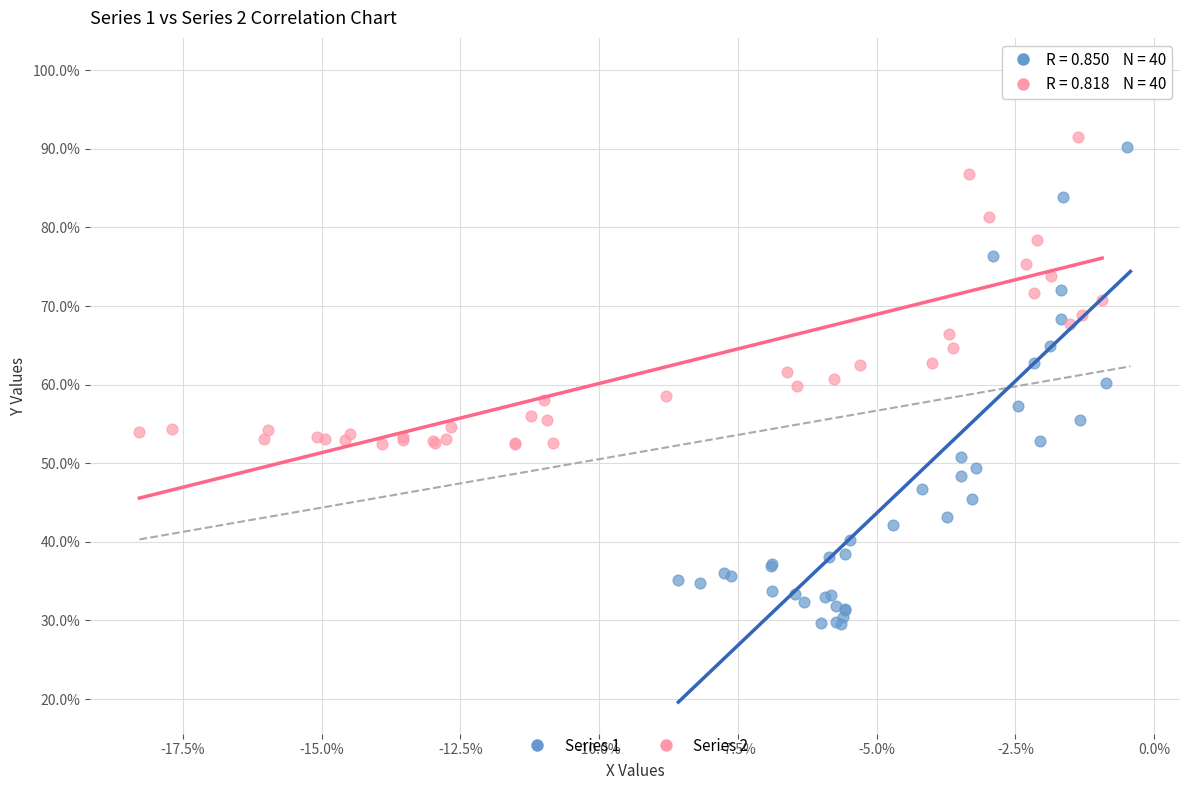

What are all the series names shown in the legend?

Series 1, Series 2